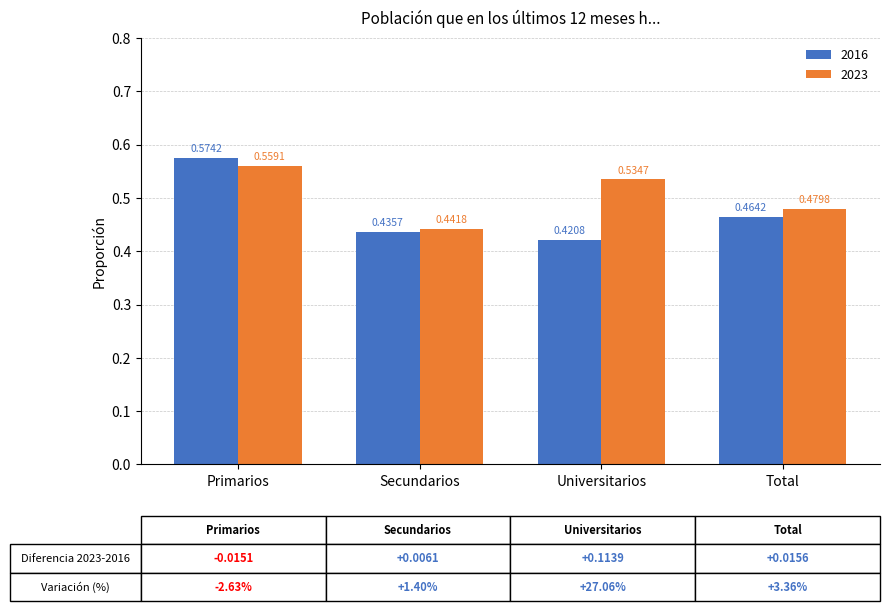

Which series has the largest total across all categories?

2023